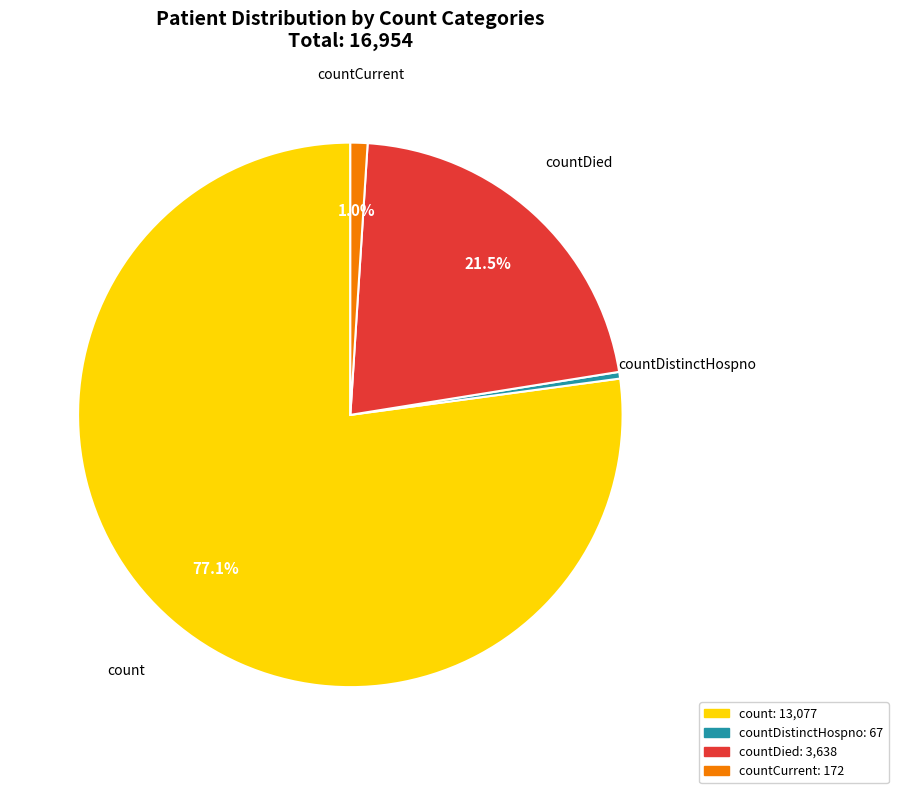

Does any single category account for the majority?

Yes